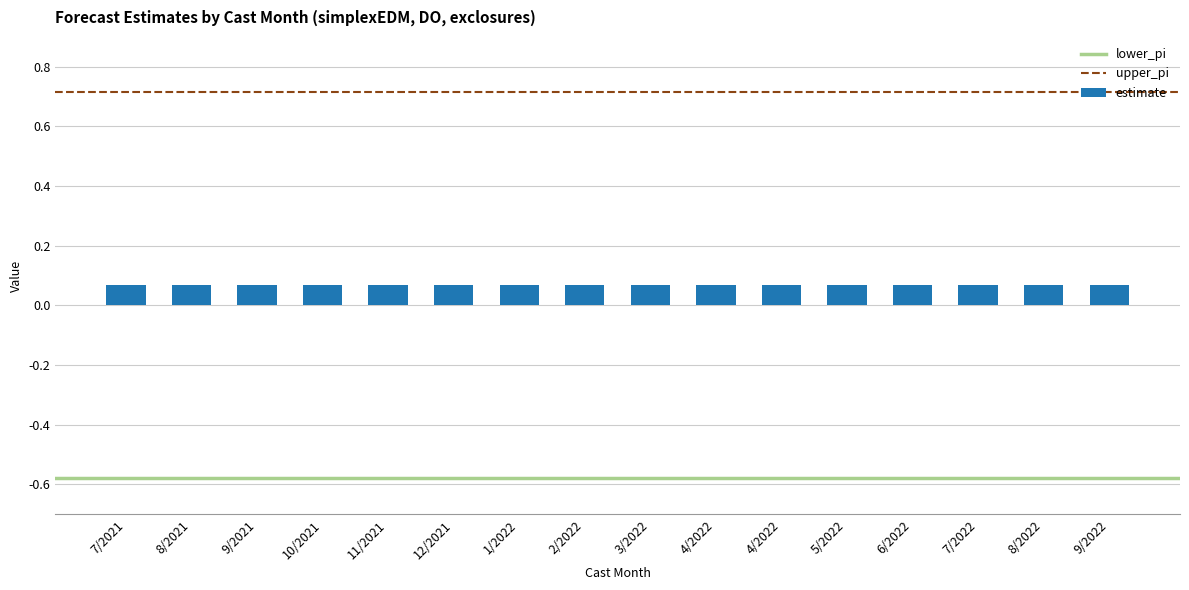

Which series has the largest total across all categories?

upper_pi